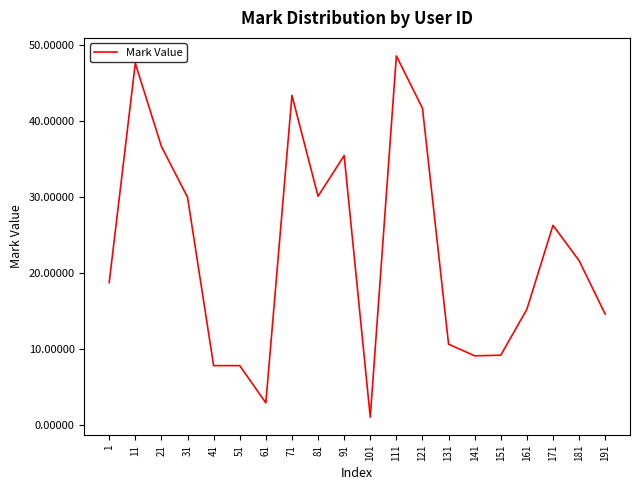

Read the value at 91.

35.4